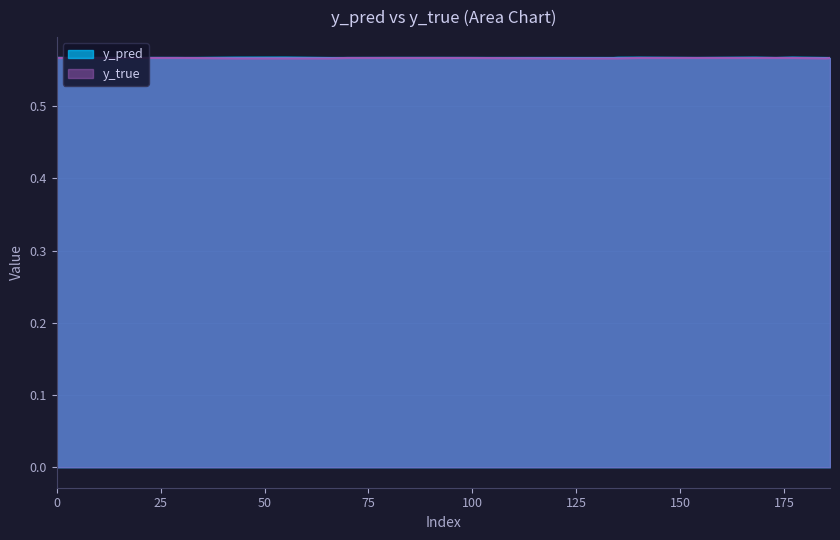

True or false: y_pred has more than 1 interior local peaks.

True